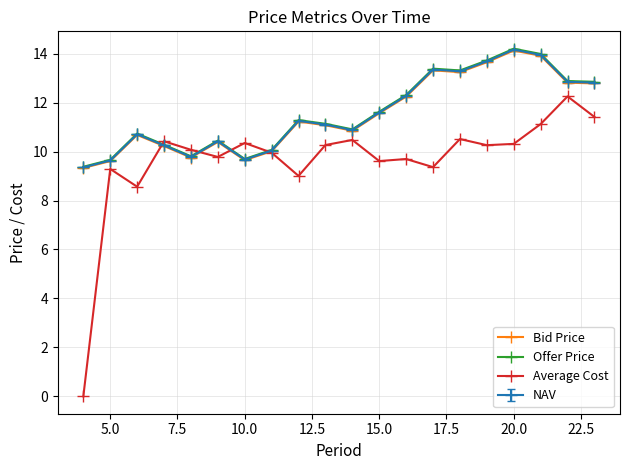

True or false: Offer Price has more than 0 interior local peaks.

True